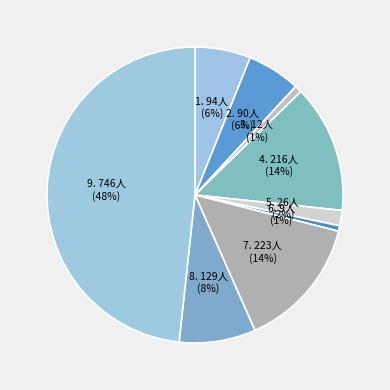

How many slices are in this pie chart?

9